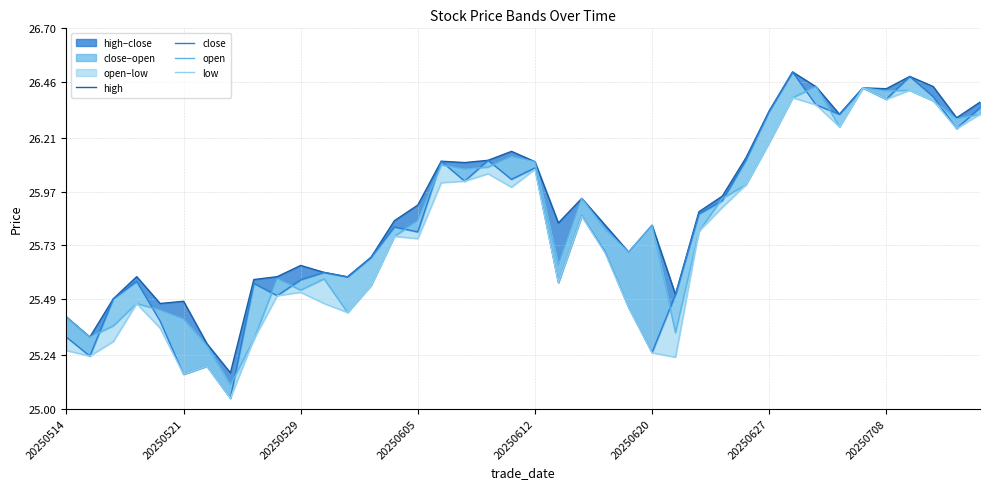

Which series has the largest range (max minus min)?

close